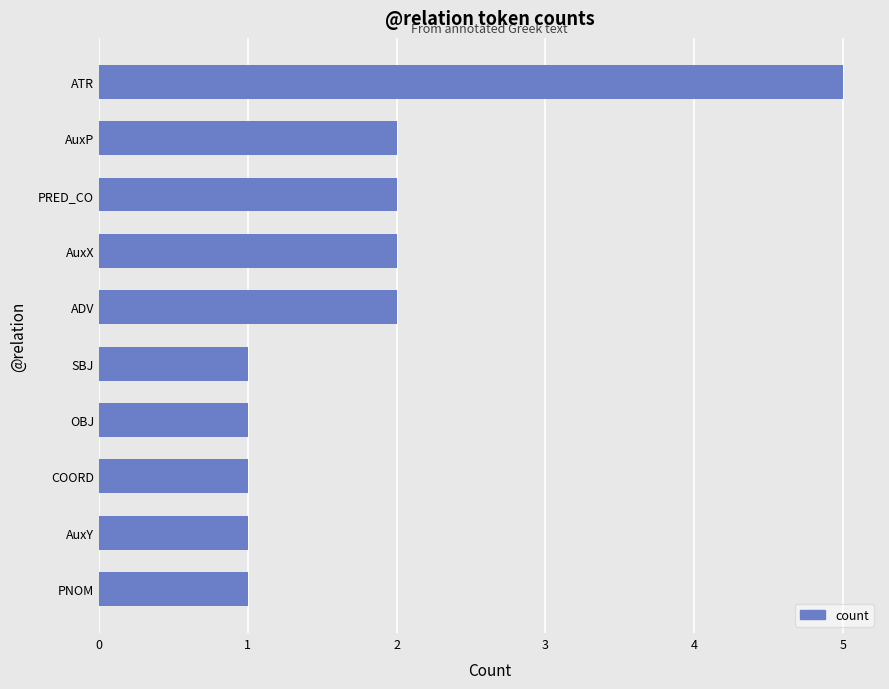

Approximately how many times larger is the value at PNOM compared to SBJ?

1.0